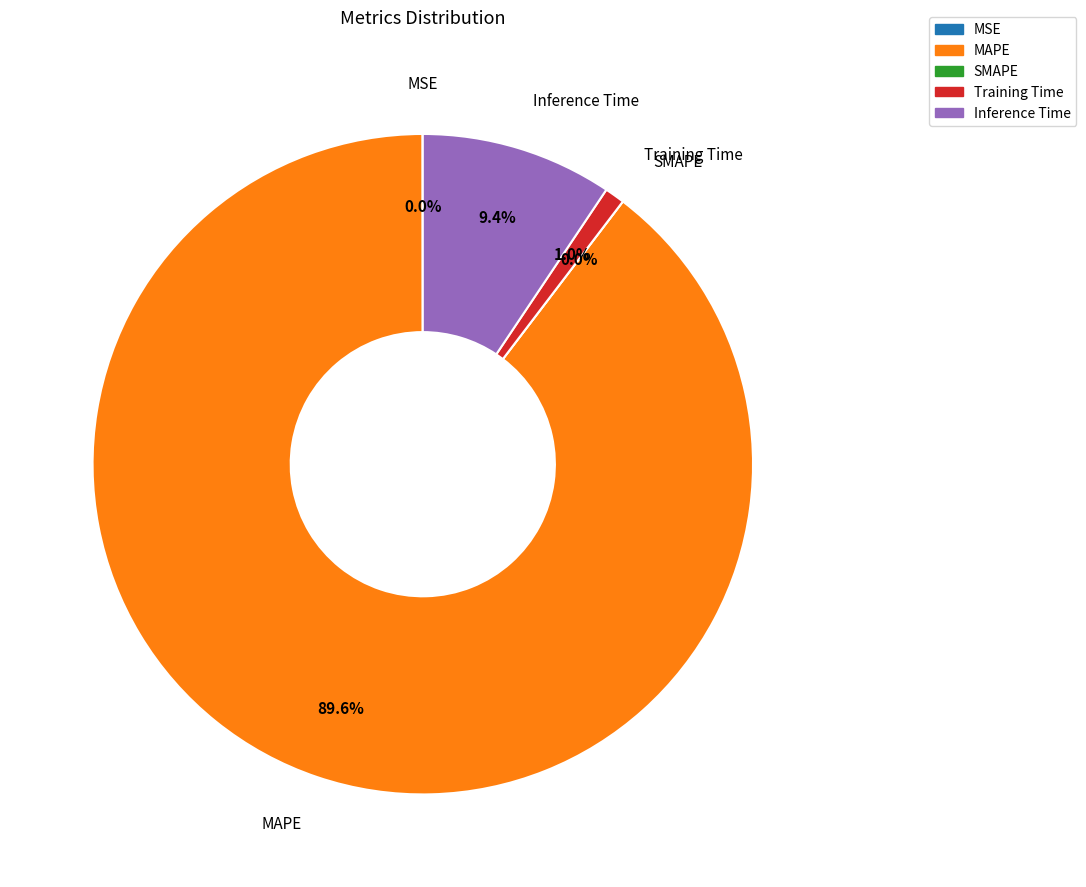

How many slices are in this pie chart?

5